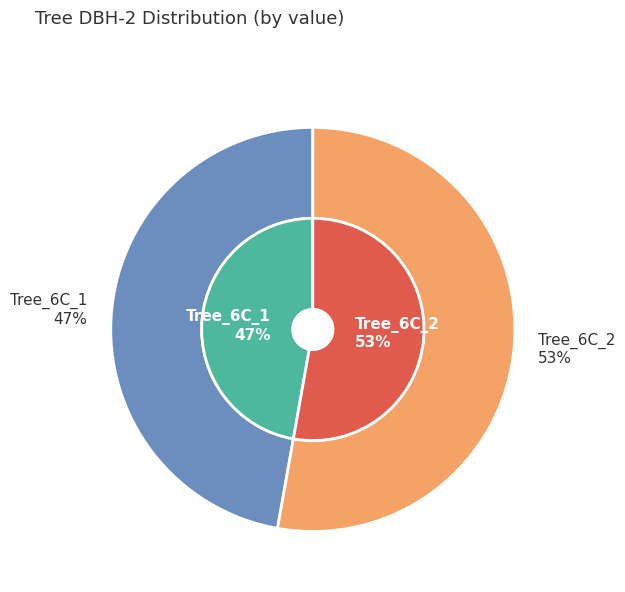

The IFN3_15_2014_A_6C_1_IFN3 slice represents 47% of the pie. True or false?

True